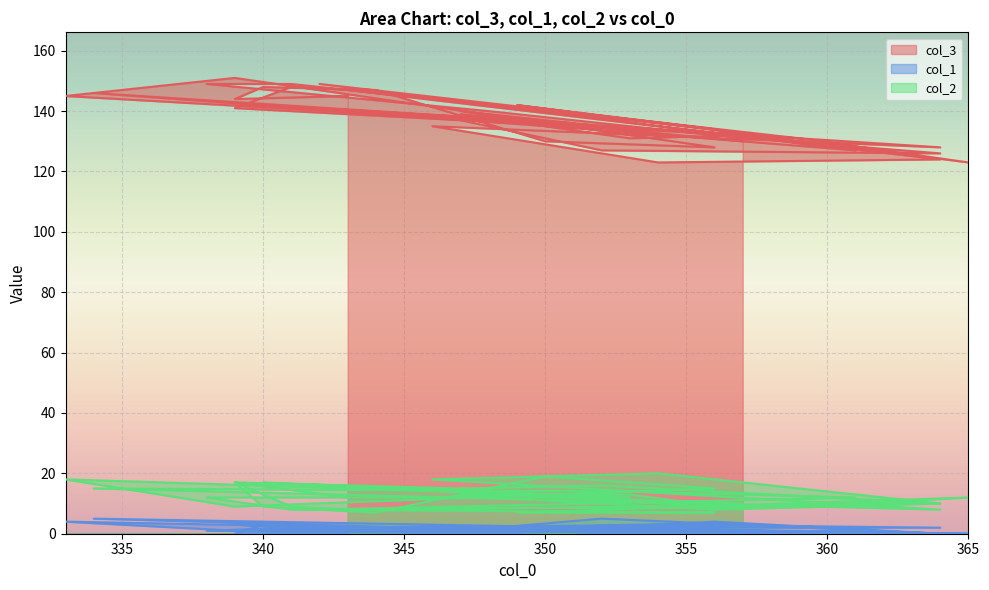

Rank the series at 348 from highest to lowest value.

col_3, col_2, col_1